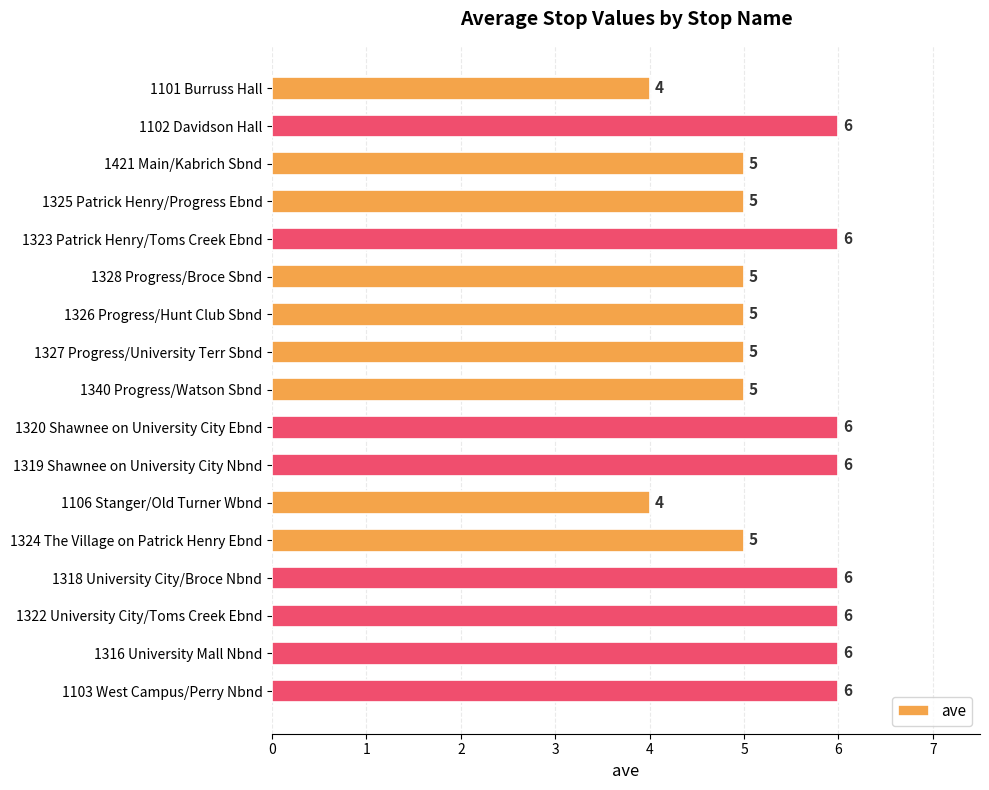

What is the value of the 10th bar from the top?

6